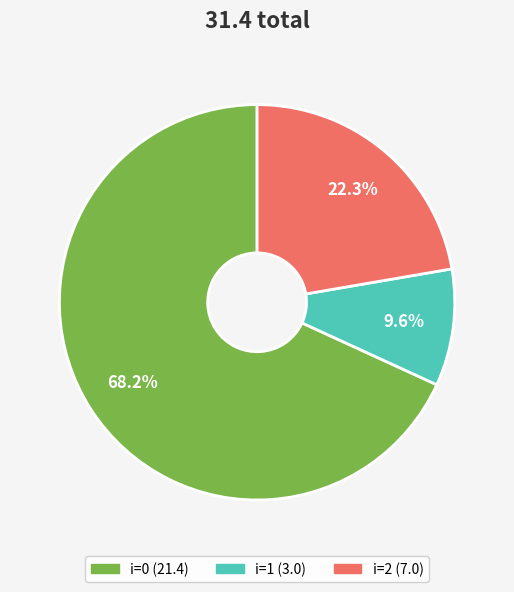

Is there a majority slice in this chart?

Yes